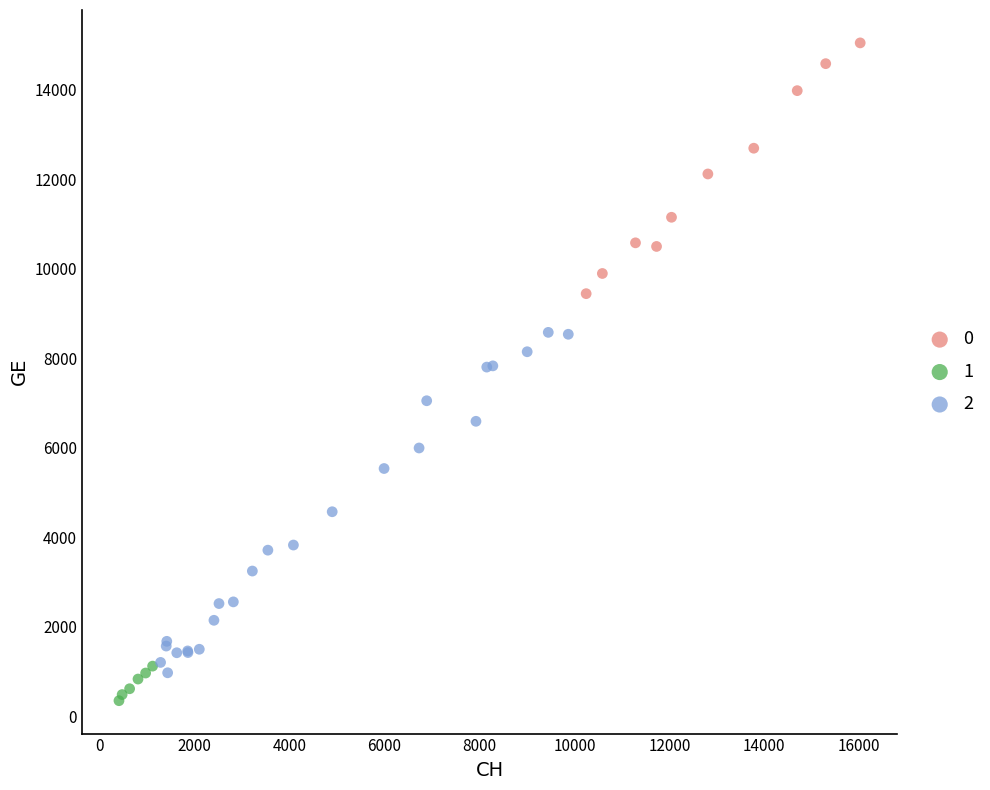

What are all the series names shown in the legend?

0, 1, 2